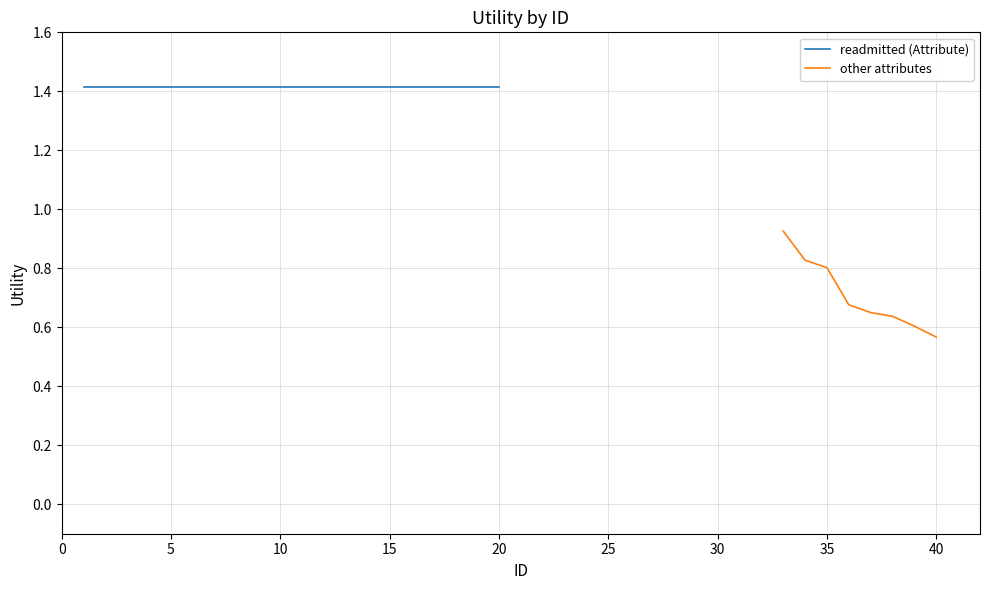

What is the value of the readmitted point at the 18th from the left?

1.4